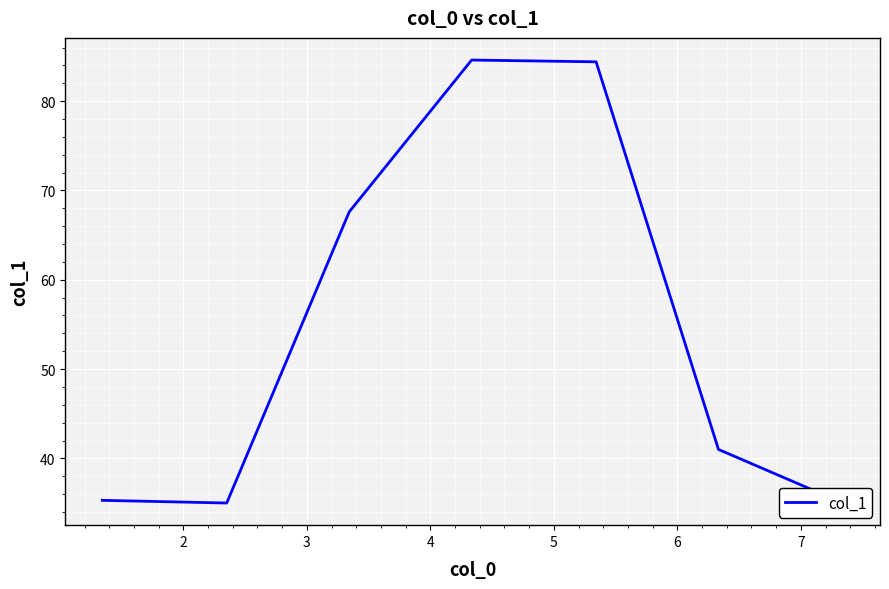

How many values are below 41?

3